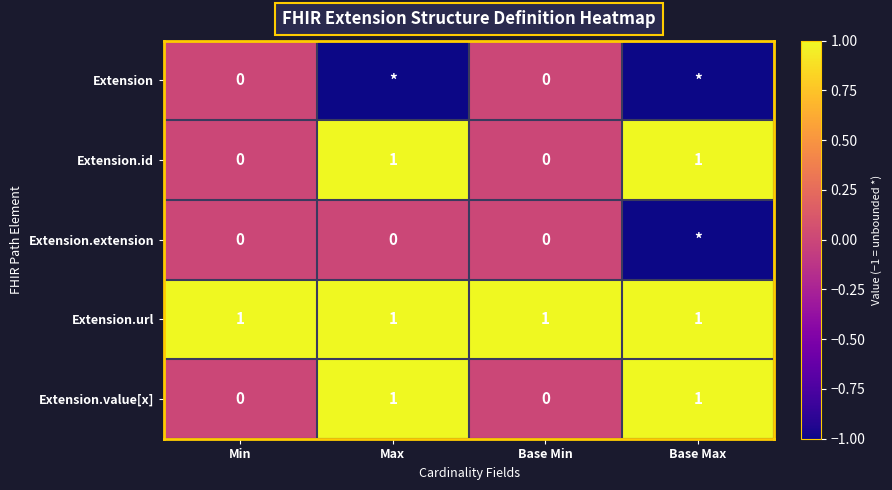

Is the value of Extension.id at Max greater than the value of Extension.value[x] at Base Min?

Yes